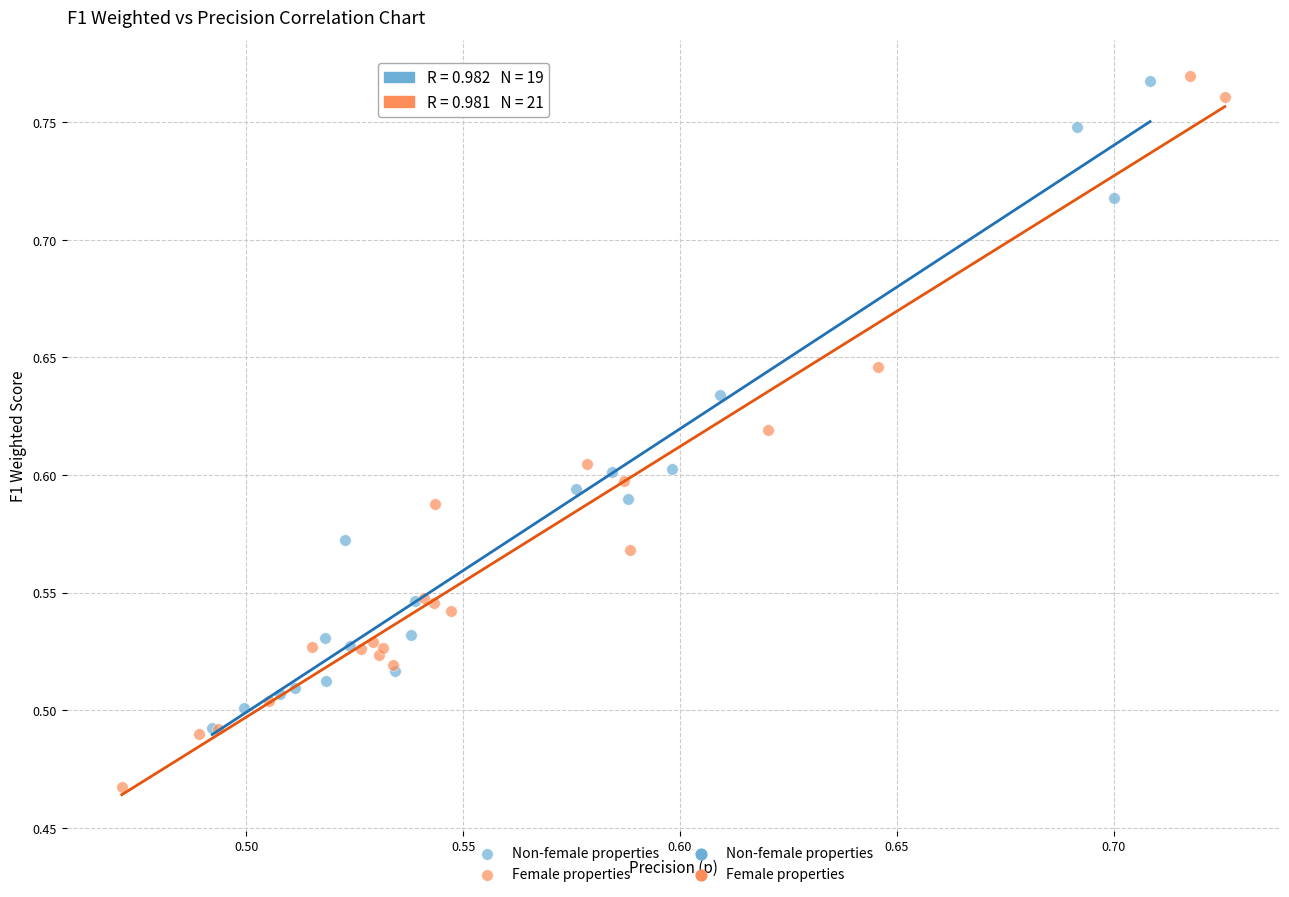

Which series reaches the minimum Y coordinate?

Female properties